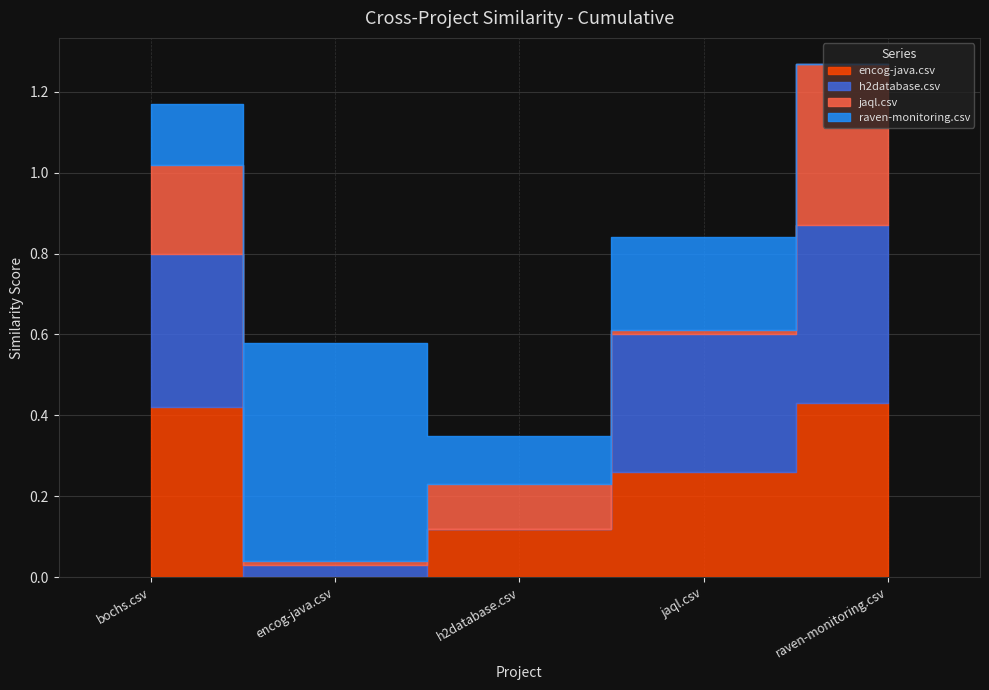

Between h2database.csv and bochs.csv, which is larger?

bochs.csv